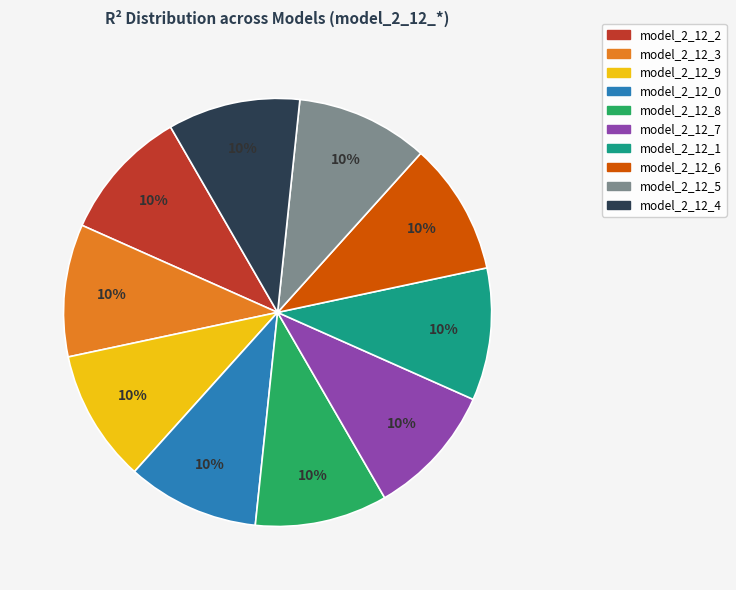

To the nearest percent, what percentage of the pie is model_2_12_1?

10%